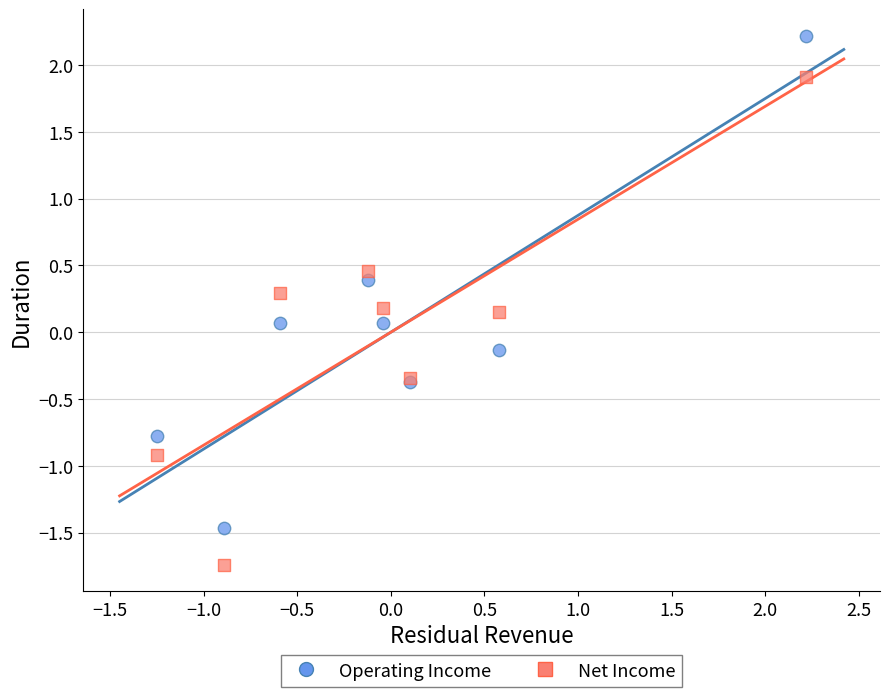

Which series reaches the minimum Y coordinate?

Net Income